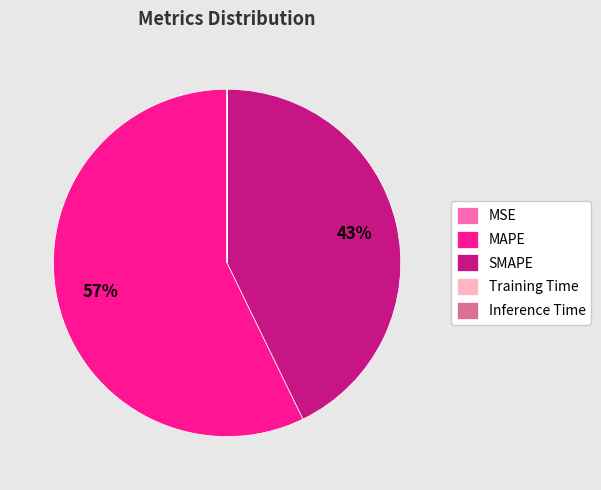

Is MAPE the majority of the pie?

Yes